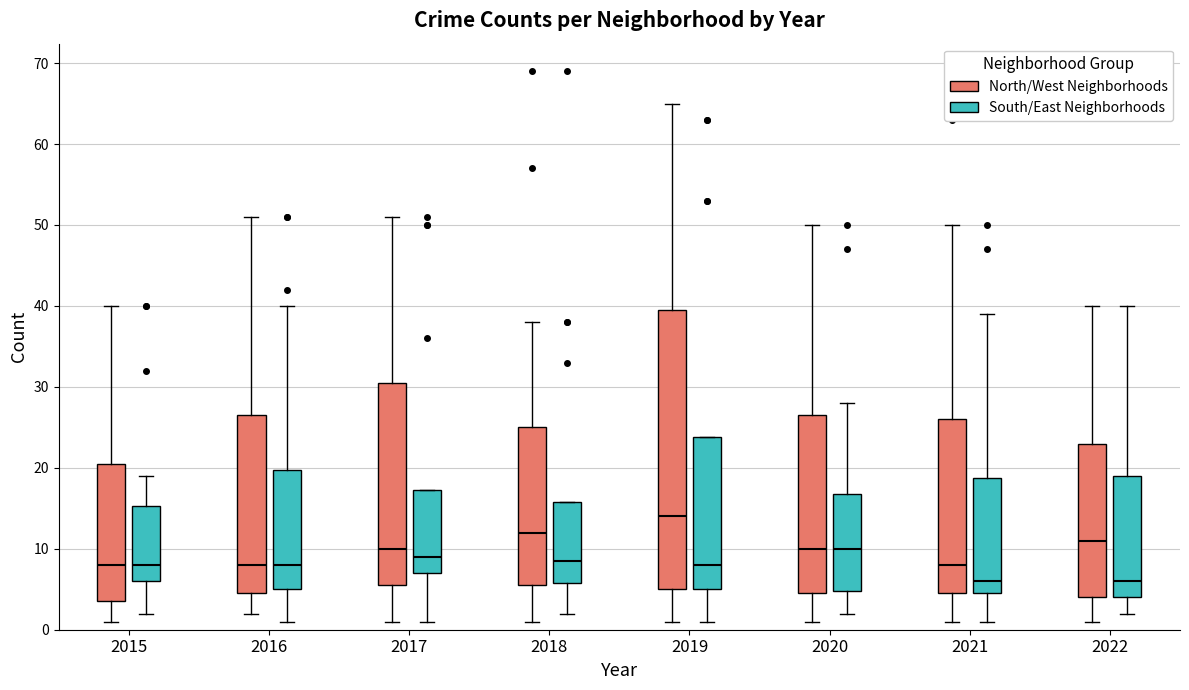

Where is the lower edge of the box for 2022 (South/East Neighborhoods) on the y-axis? The values are not printed on the chart, so give them approximately, as read against the axis.

4